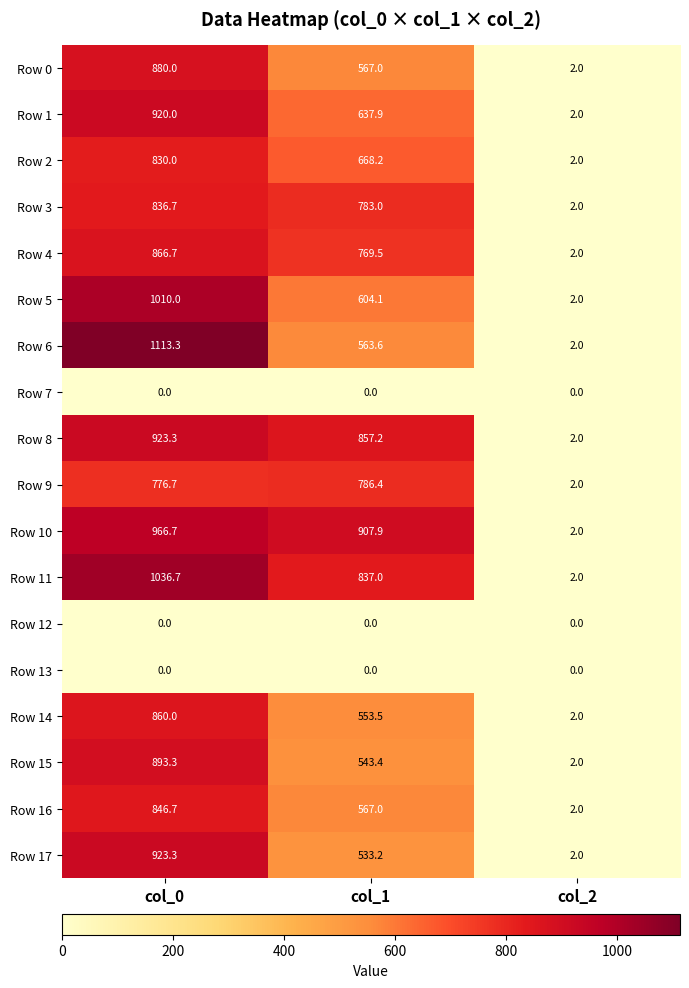

Where does the Row 16 series first go above 567?

col_0